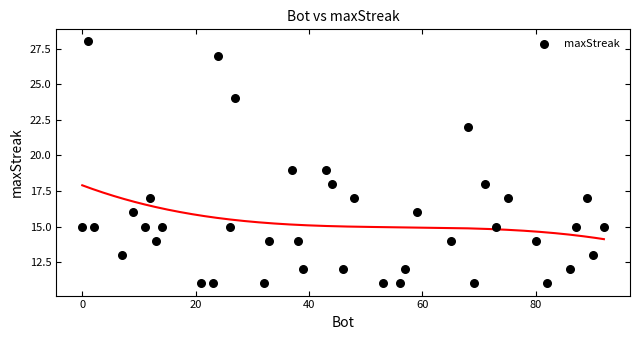

What is the range of Y values (max minus min)?

17